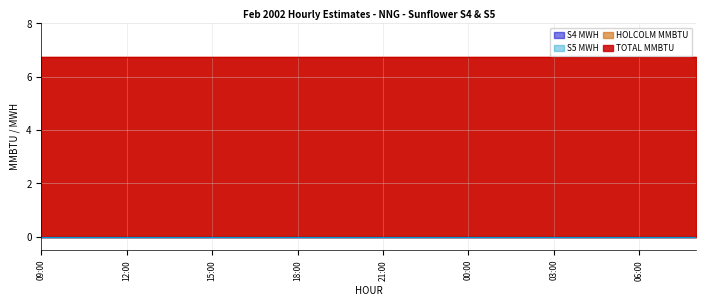

Reading left to right, transcribe all the data shown in this chart.

TOTAL MMBTU: 6.8	6.8	6.8	6.8	6.8	6.8	6.8	6.8	6.8	6.8	6.8	6.8	6.8	6.8	6.8	6.8	6.8	6.8	6.8	6.8	6.8	6.8	6.8	6.8
HOLCOLM MMBTU: 6.8	6.8	6.8	6.8	6.8	6.8	6.8	6.8	6.8	6.8	6.8	6.8	6.8	6.8	6.8	6.8	6.8	6.8	6.8	6.8	6.8	6.8	6.8	6.8
S4 MWH: 0.0	0.0	0.0	0.0	0.0	0.0	0.0	0.0	0.0	0.0	0.0	0.0	0.0	0.0	0.0	0.0	0.0	0.0	0.0	0.0	0.0	0.0	0.0	0.0
S5 MWH: 0.0	0.0	0.0	0.0	0.0	0.0	0.0	0.0	0.0	0.0	0.0	0.0	0.0	0.0	0.0	0.0	0.0	0.0	0.0	0.0	0.0	0.0	0.0	0.0